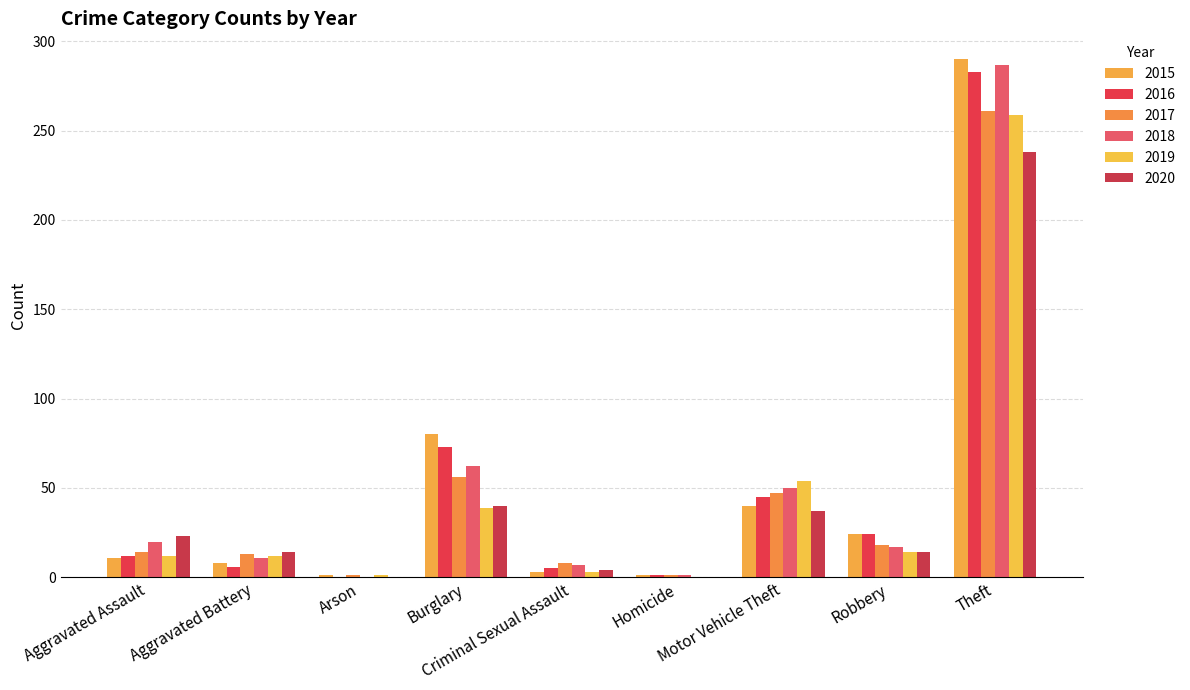

What is the approximate value of 2019 at Theft, to the nearest 50?

250